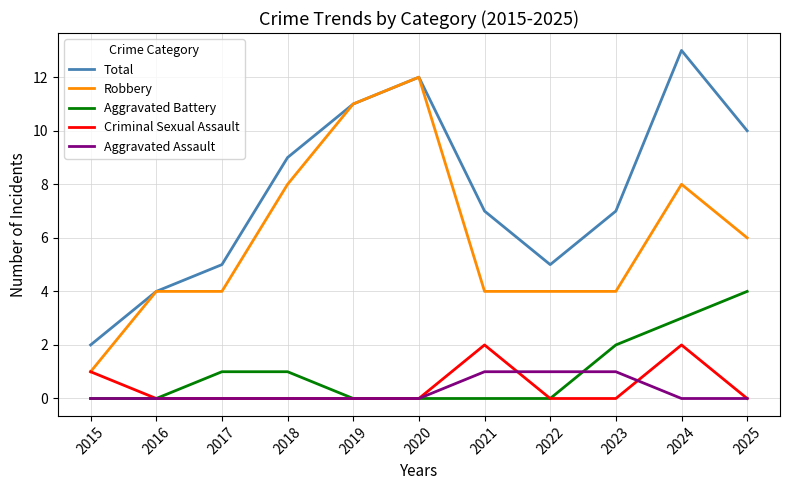

Which series has the largest total across all categories?

Total